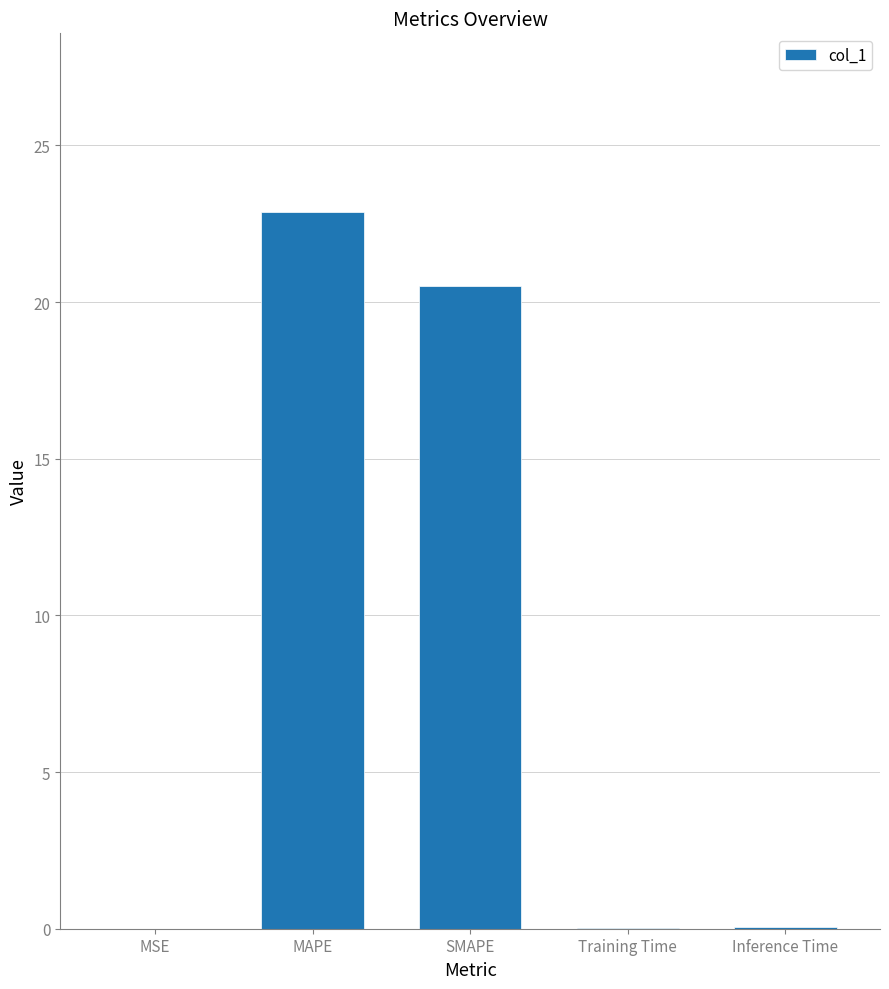

Which has a higher value, SMAPE or Inference Time?

SMAPE